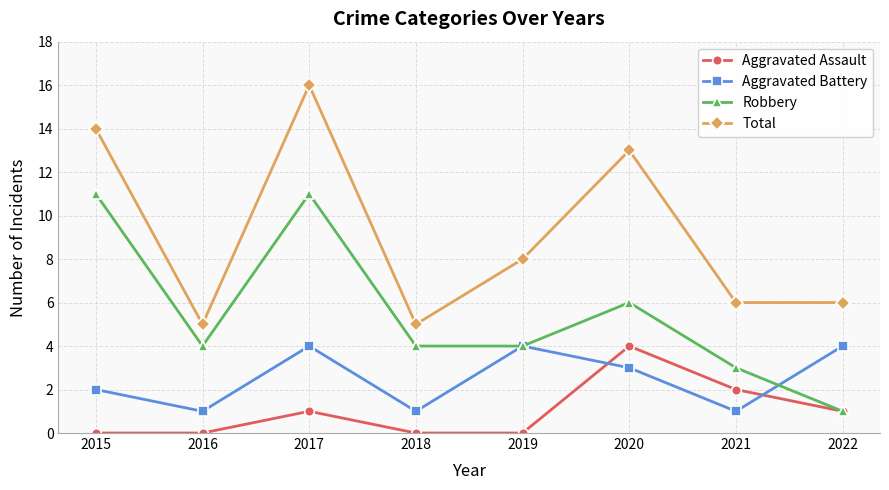

What is the value of the Total point at the 5th from the left?

8